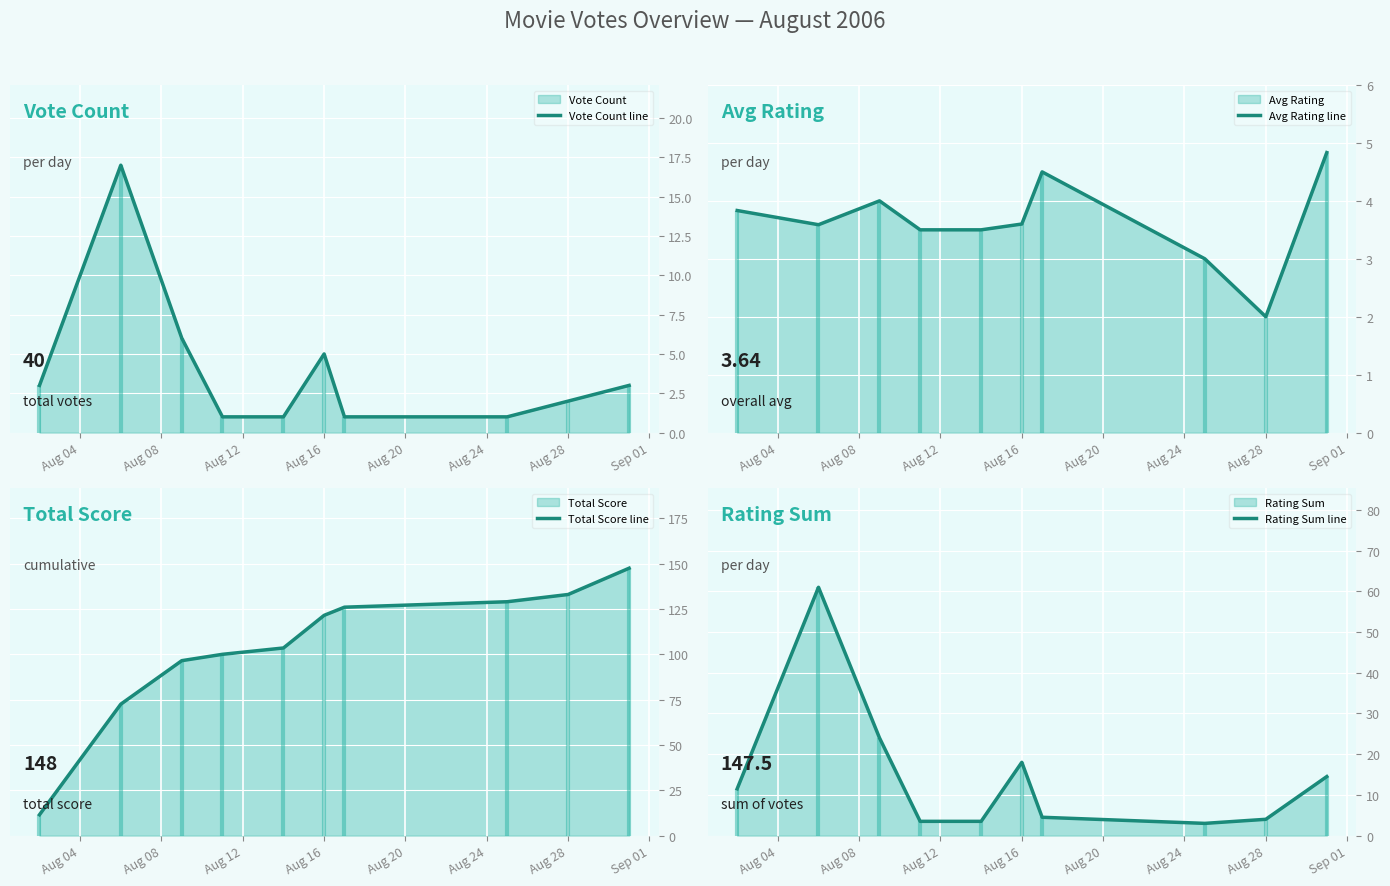

The value of Vote Count line at Aug 28 is 1. True or false?

False